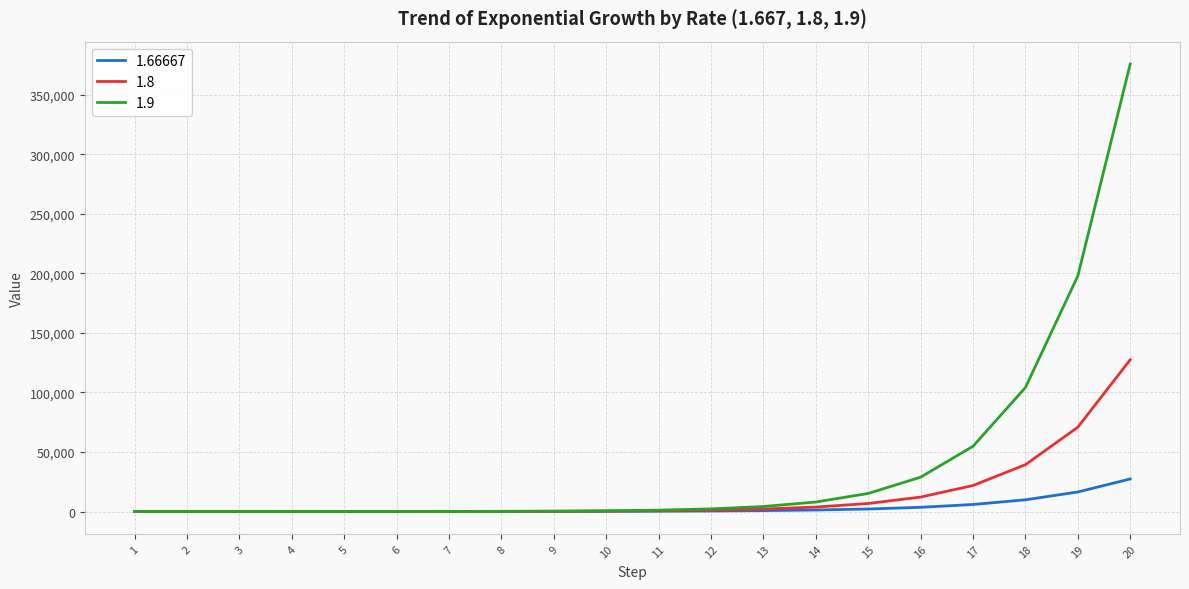

Rank the series by their maximum value, from lowest to highest.

1.66667, 1.8, 1.9